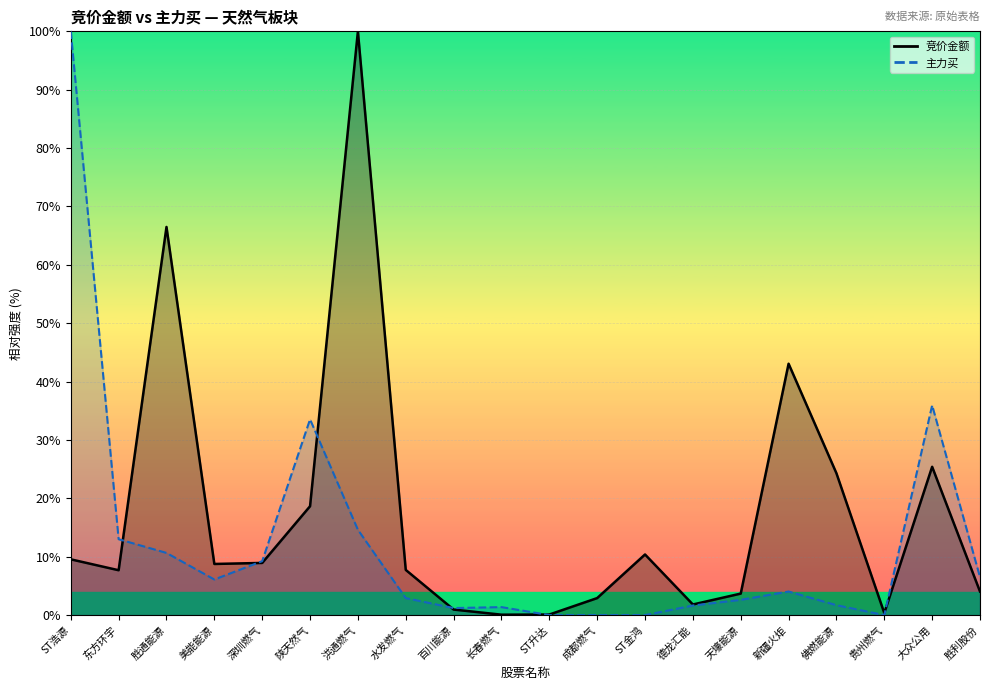

What is the difference between the 主力买 values at 新疆火炬 and ST升达?

4.0